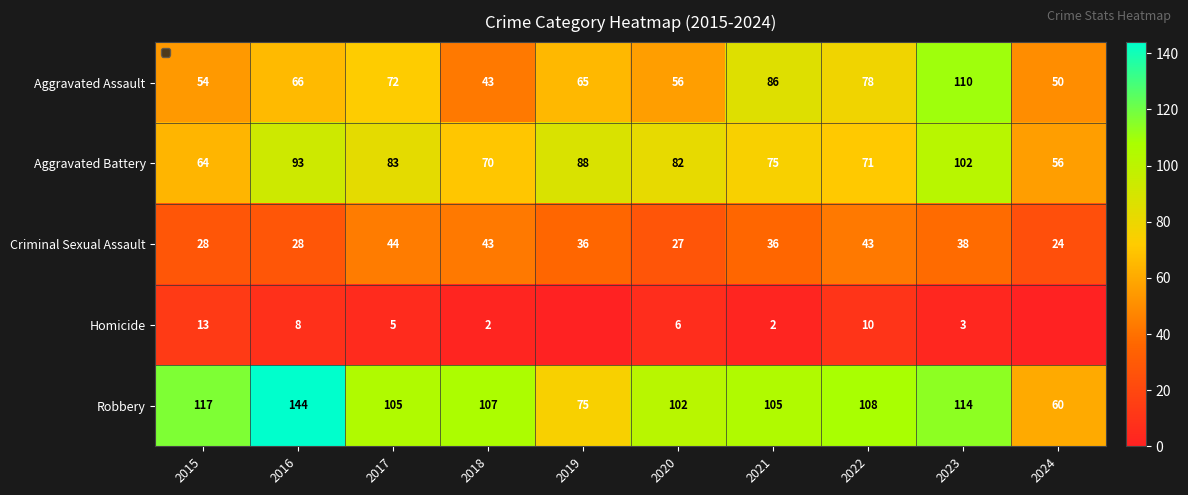

What is the difference between the highest and lowest values at 2023?

111